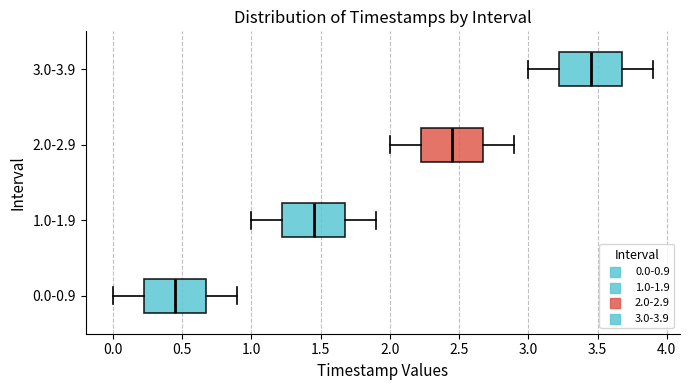

Where does the left whisker of the box for 0.0-0.9 end on the x-axis? The values are not printed on the chart, so give them approximately, as read against the axis.

0.00